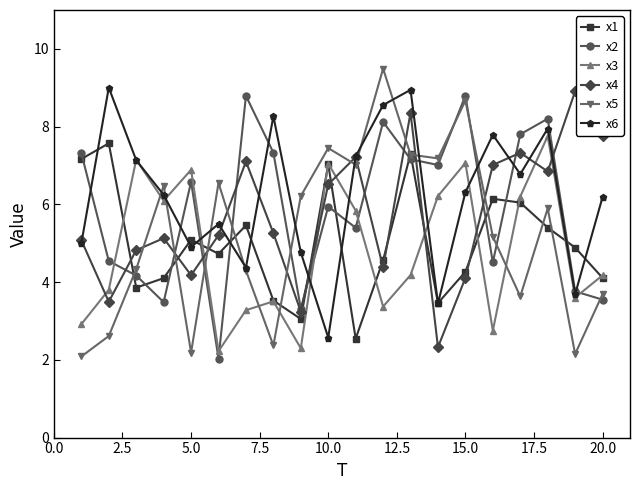

What is the value of the x5 point at the 1st from the left?

2.1